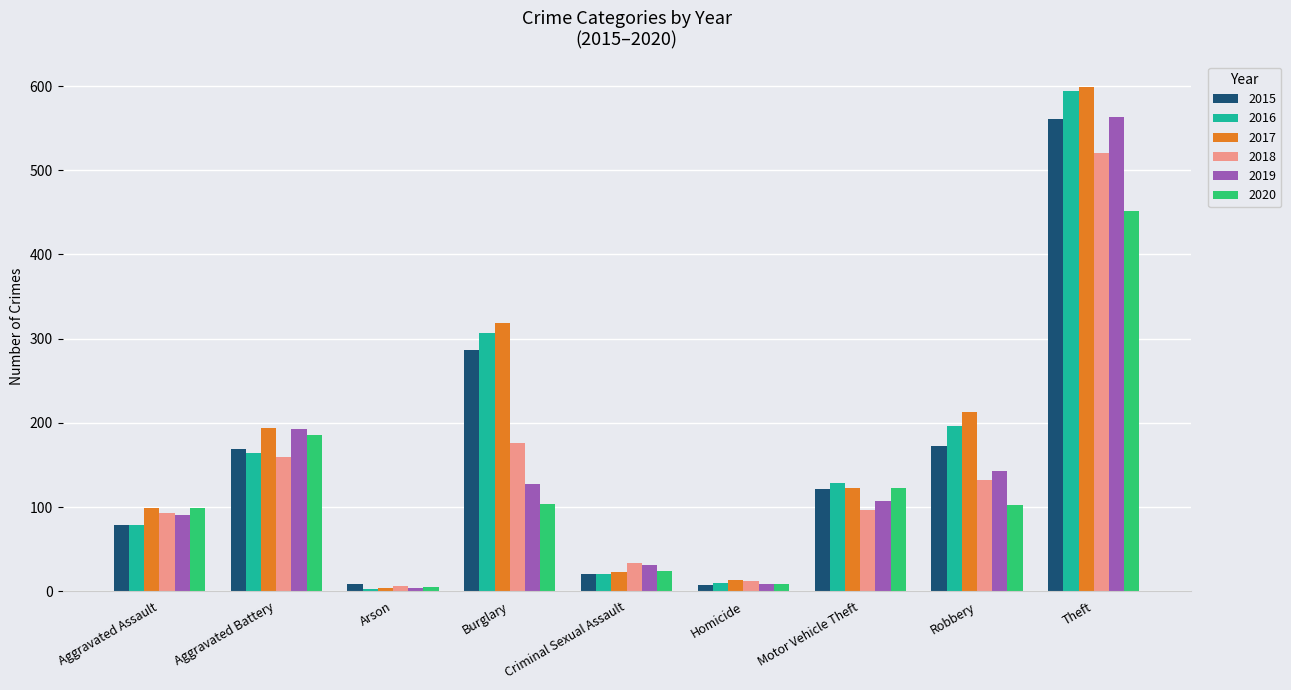

At which label does 2020 first exceed 102?

Aggravated Battery